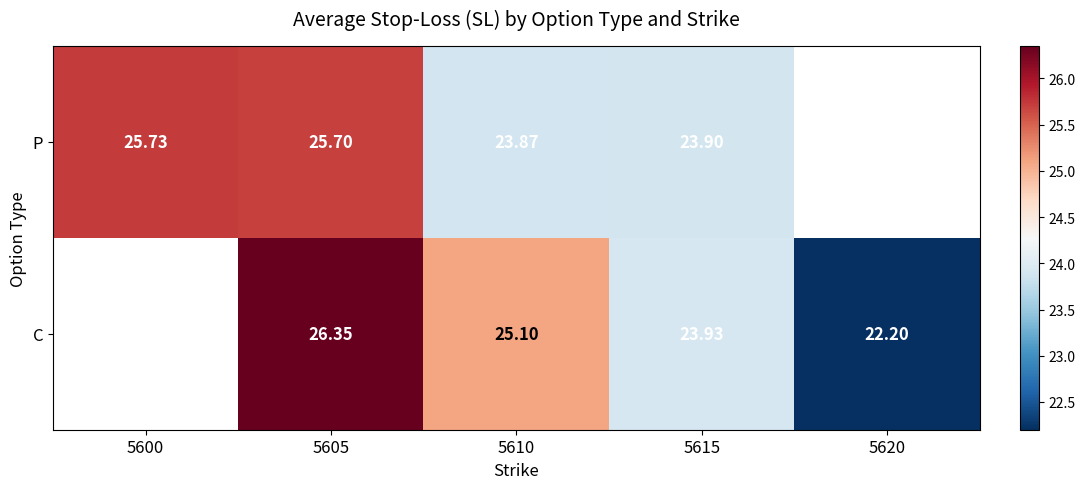

At 5610, list the series in order from smallest to largest.

P, C